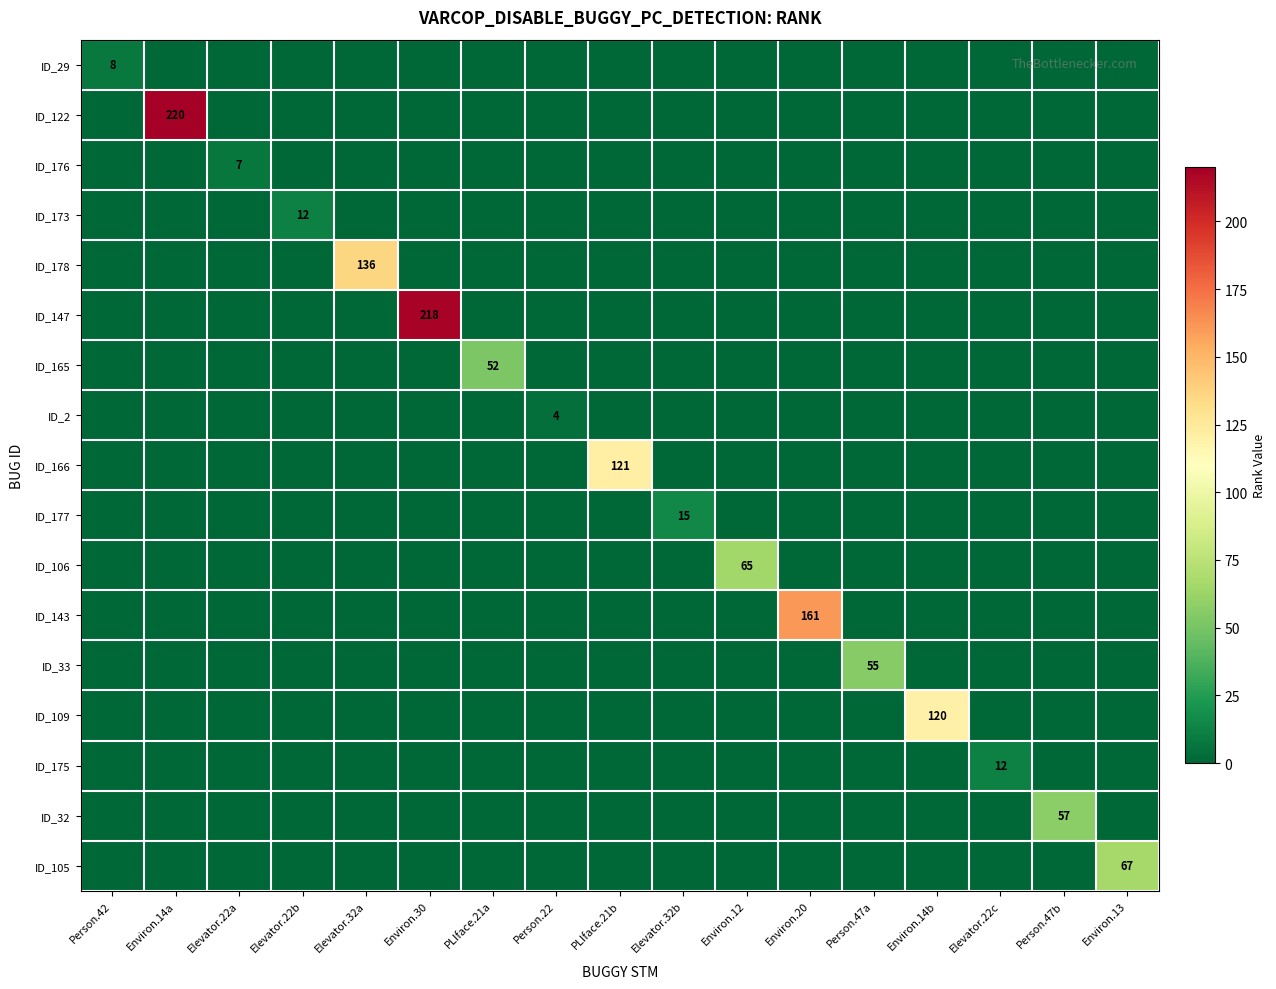

At Environ.30, list the series in order from largest to smallest.

ID_147, ID_29, ID_122, ID_176, ID_173, ID_178, ID_165, ID_2, ID_166, ID_177, ID_106, ID_143, ID_33, ID_109, ID_175, ID_32, ID_105